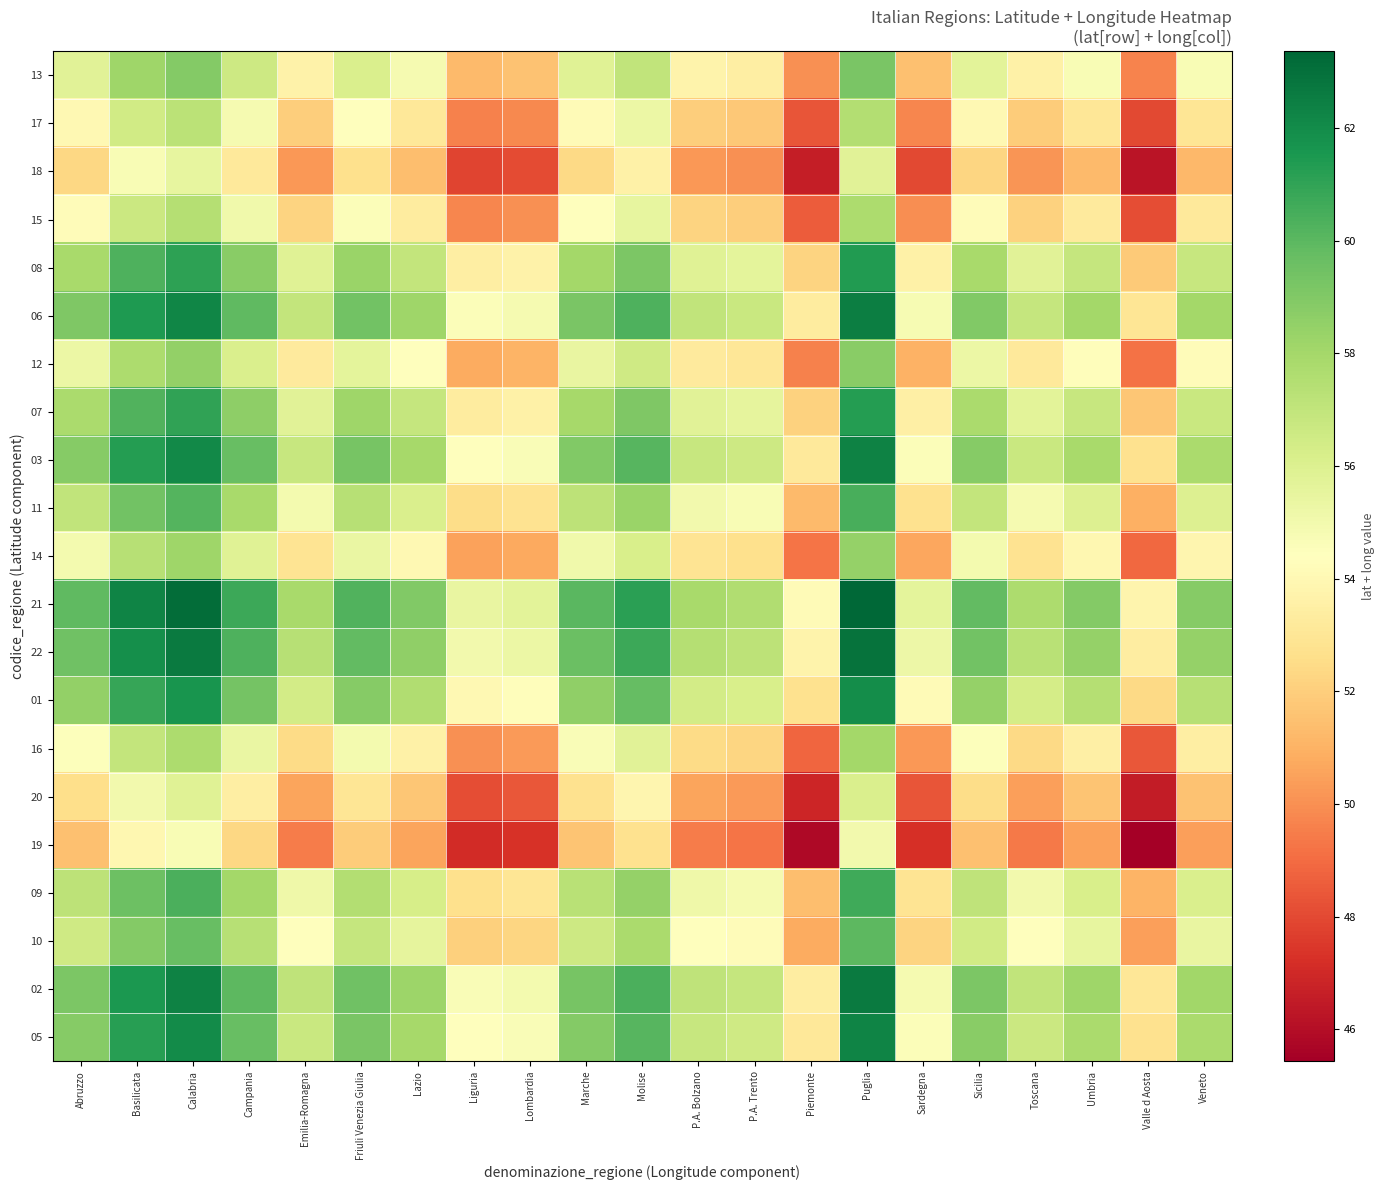

At how many categories does at least one series exceed 54?

20